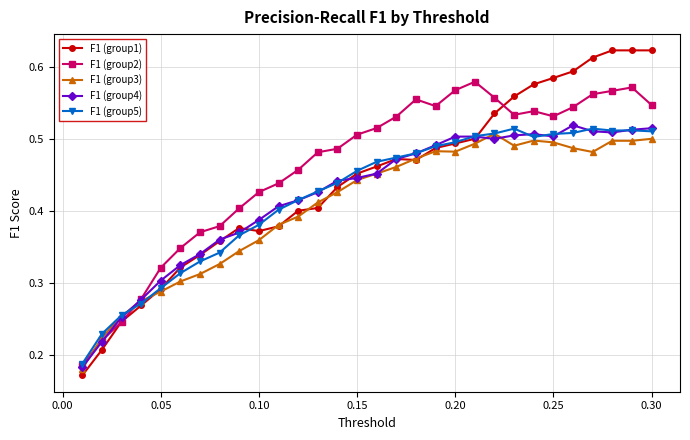

At how many categories does at least one series exceed 0?

30